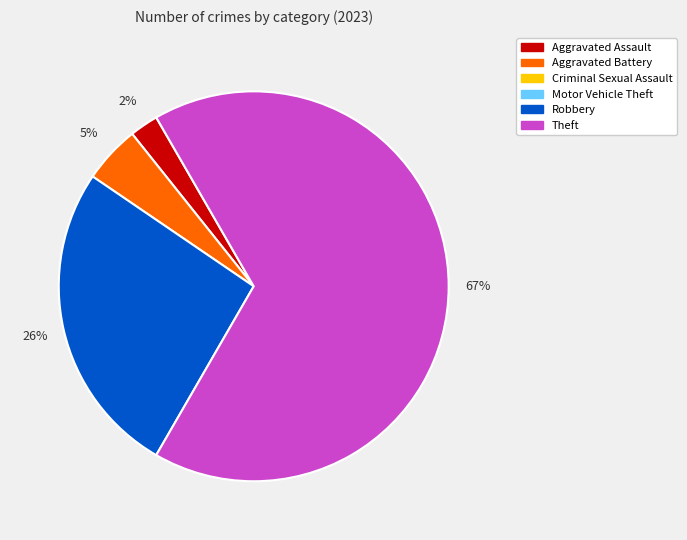

To the nearest percent, what is the average slice percentage?

25%